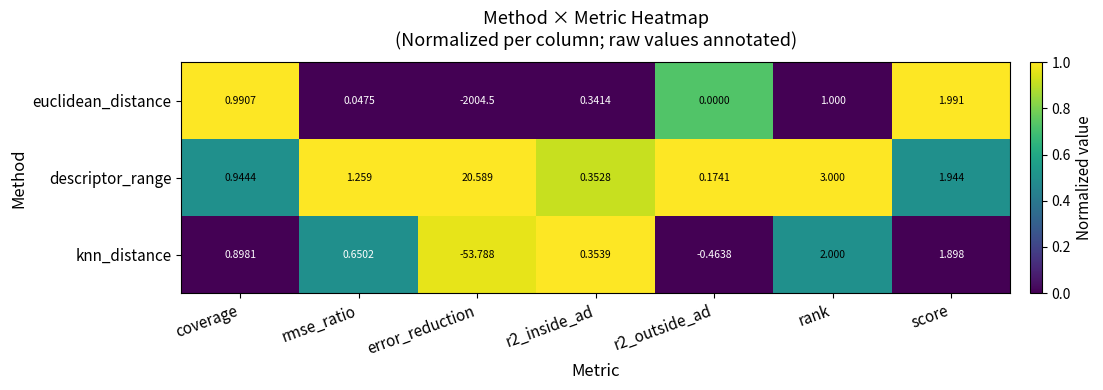

At which label does euclidean_distance reach its peak?

score